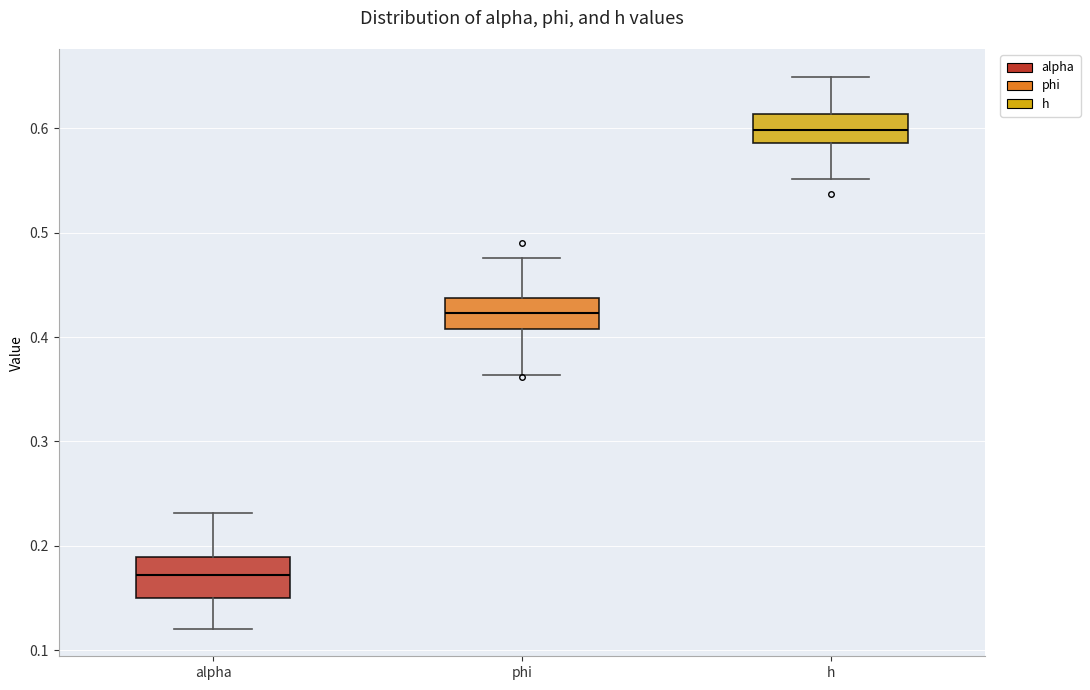

Reading left to right, transcribe this box plot: for each box, give where its median line is, the range the box spans, and where its two whiskers end, as read against the y-axis. The values are not printed on the chart, so give them approximately, as read against the axis.

alpha: median 0.17, box 0.15 to 0.19, whiskers 0.12 to 0.23
phi: median 0.42, box 0.41 to 0.44, whiskers 0.36 to 0.48
h: median 0.60, box 0.59 to 0.61, whiskers 0.55 to 0.65